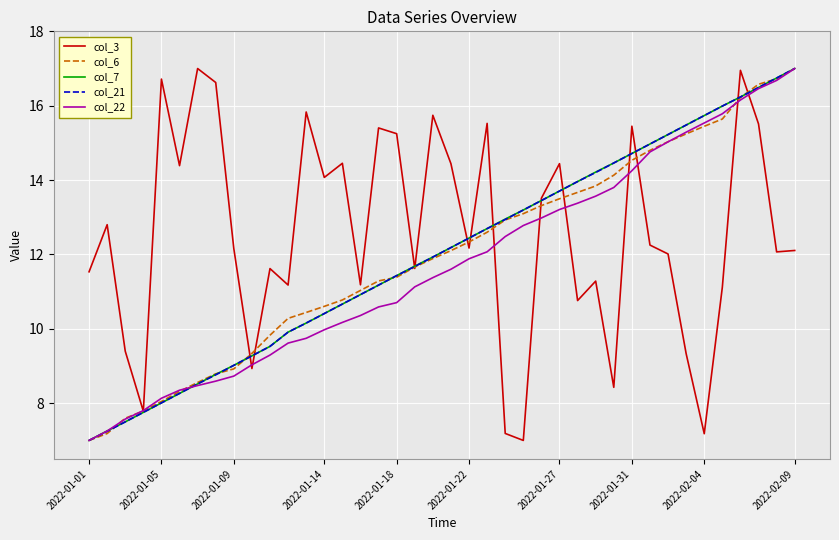

Which series has the largest total across all categories?

col_3